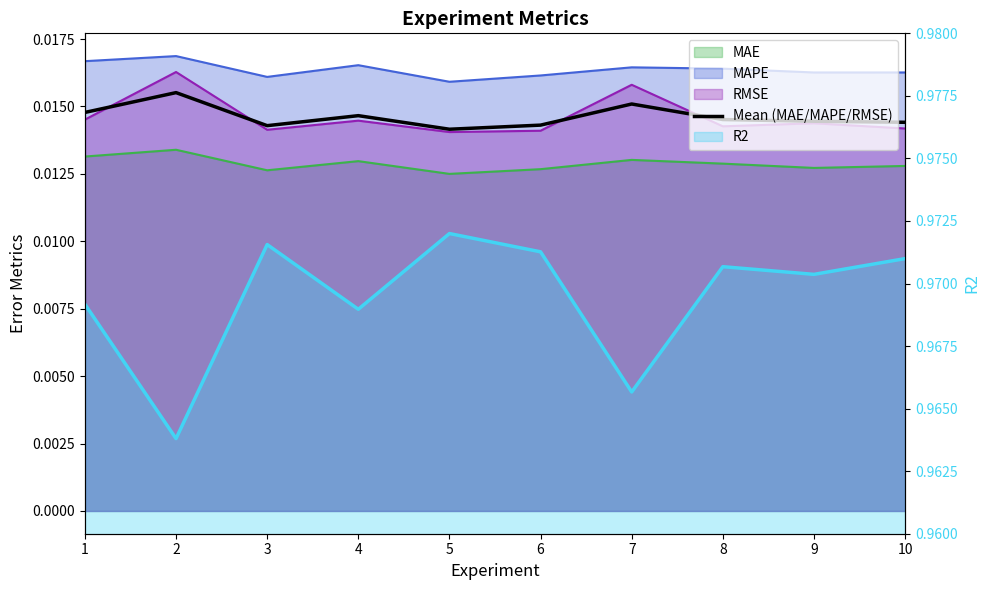

Which series has the largest range (max minus min)?

R2_line